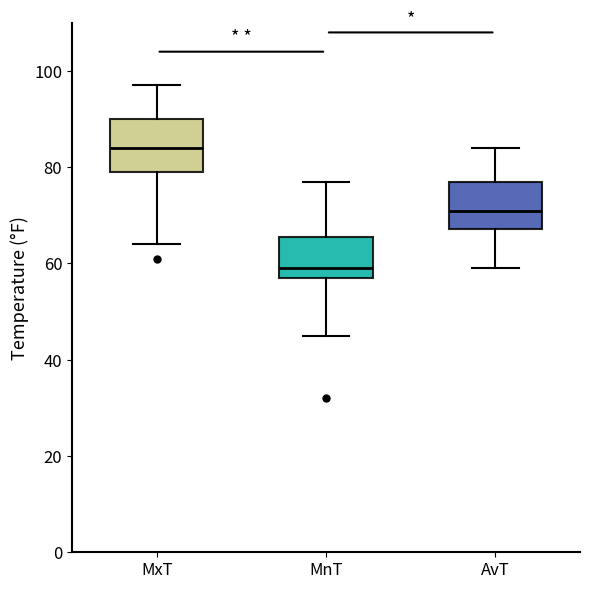

Where is the upper edge of the box for MnT on the y-axis? The values are not printed on the chart, so give them approximately, as read against the axis.

66